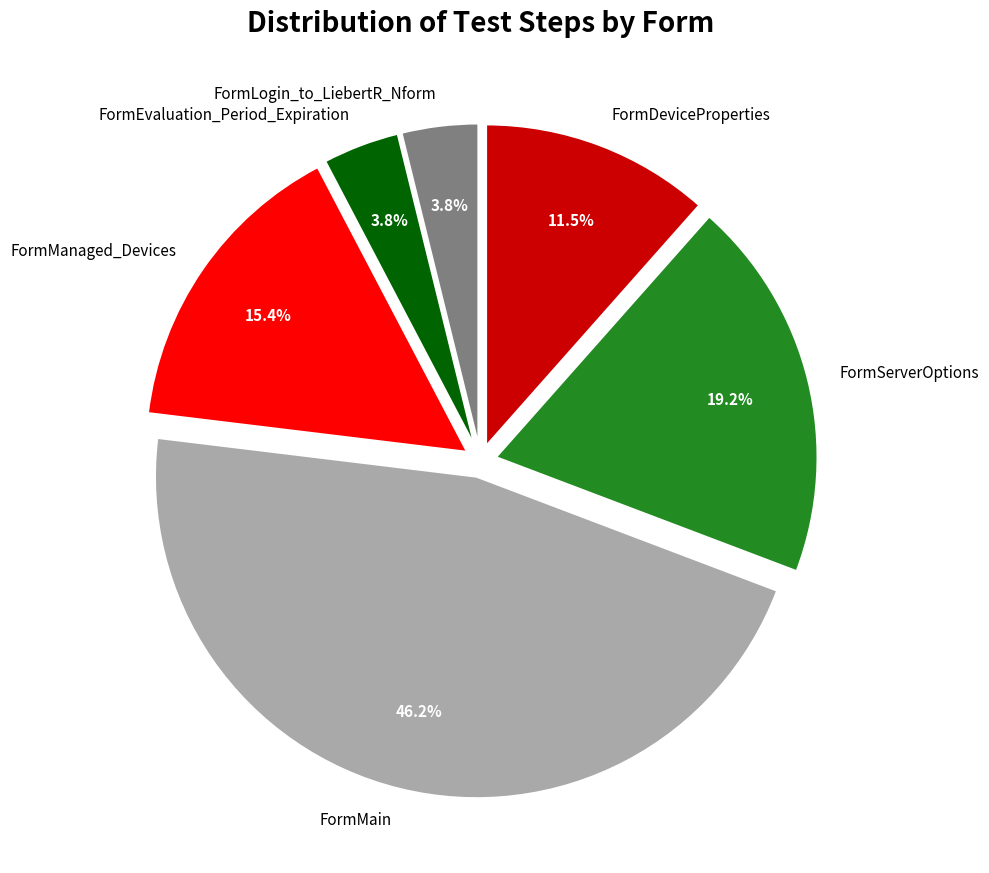

What is the ratio of the value at FormMain to the value at FormManaged_Devices?

3.0